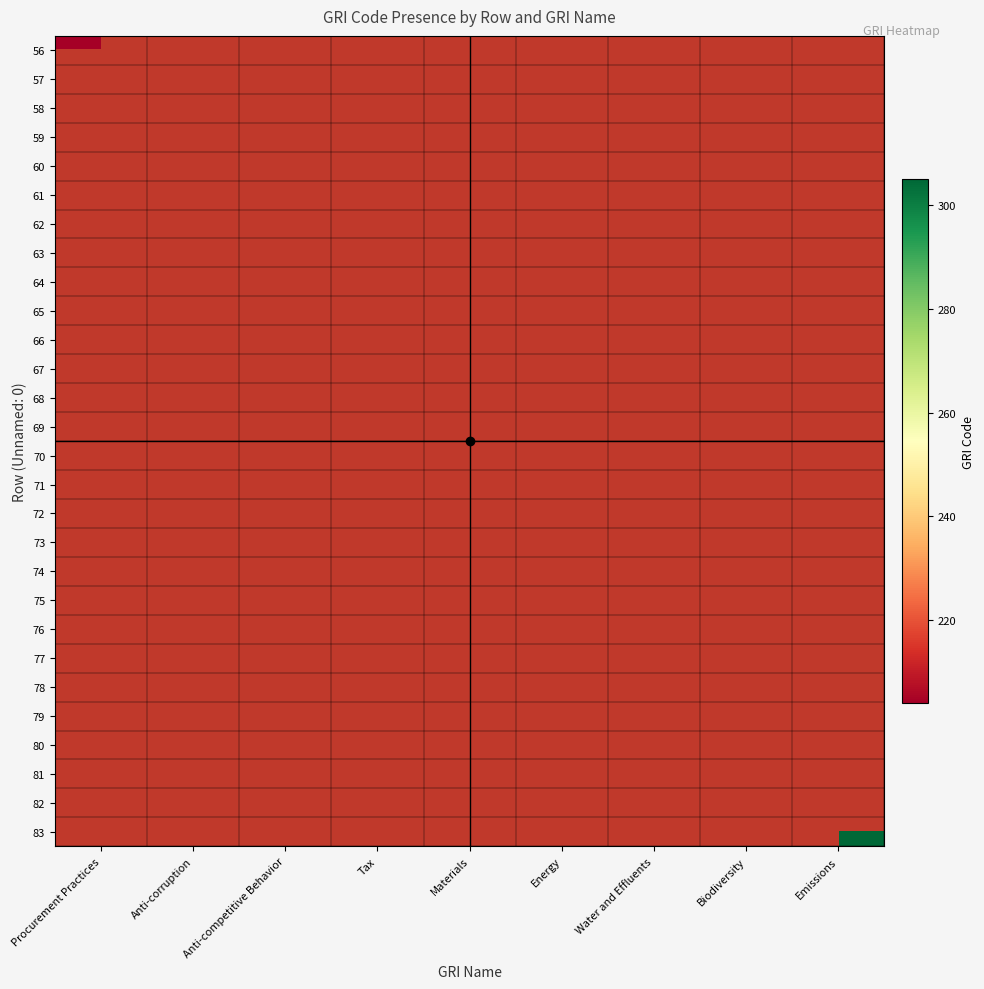

How many series are shown in this chart?

28